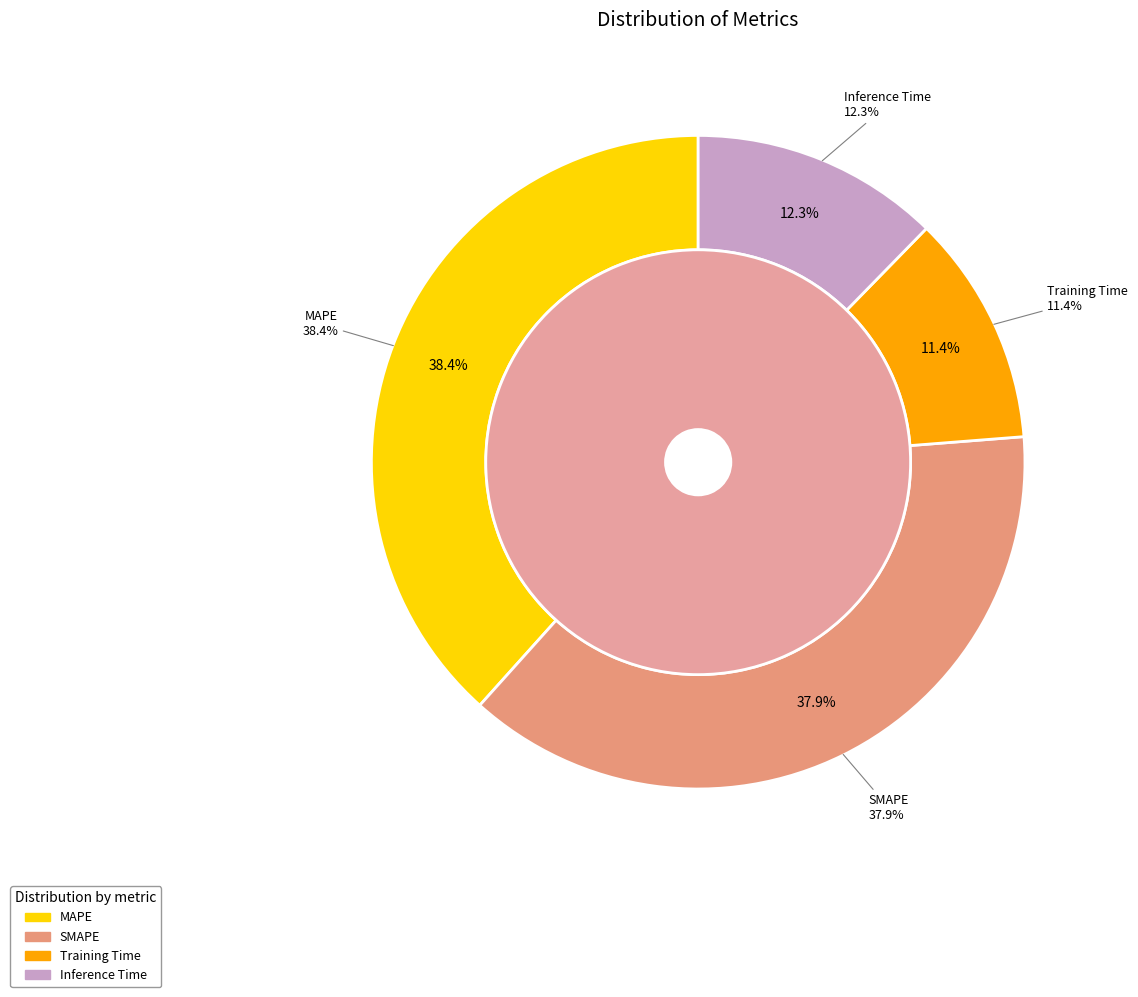

To the nearest percent, what is the combined percentage of SMAPE and Training Time?

49%